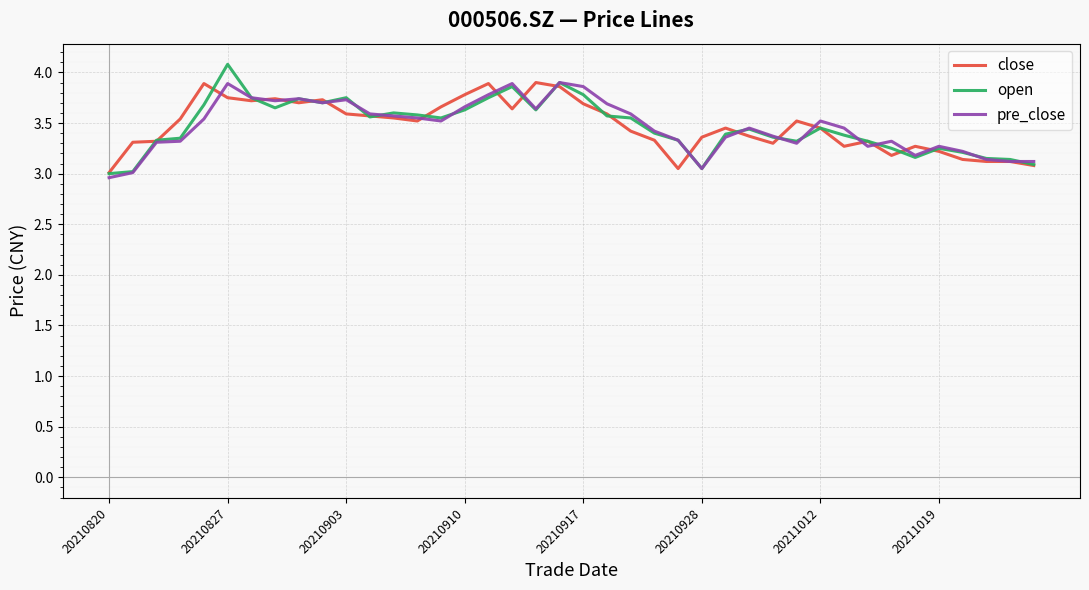

List the series in order of their overall mean, highest first.

close, pre_close, open